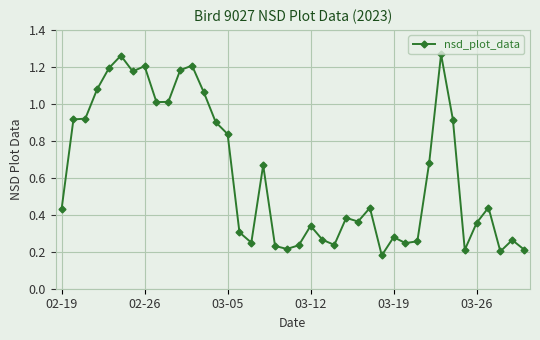

What is the average value?

0.6